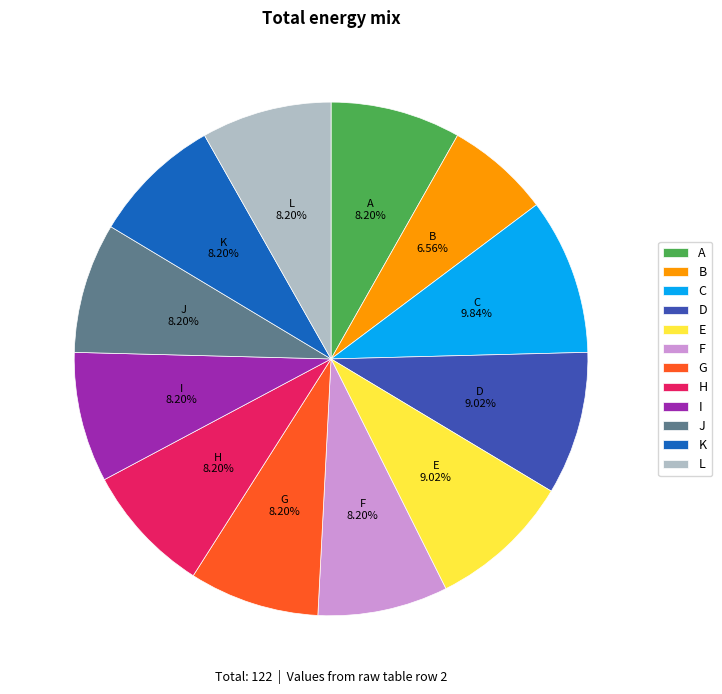

Does J represent more than half of the total?

No